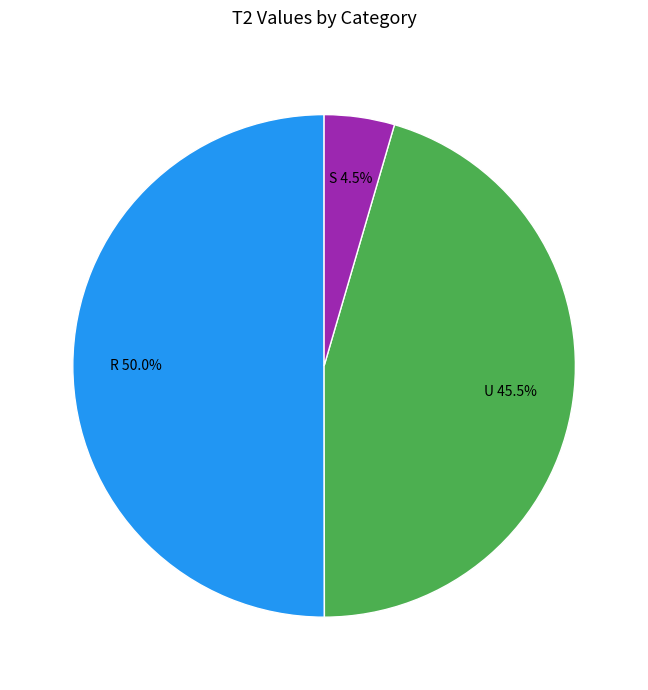

How many segments does this pie chart have?

3